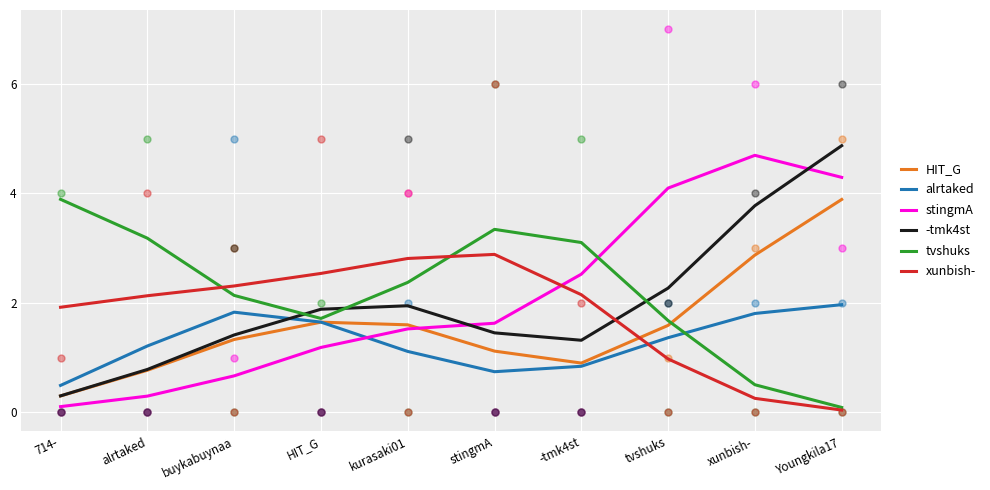

What are all the series names shown in the legend?

HIT_G, alrtaked, stingmA, -tmk4st, tvshuks, xunbish-